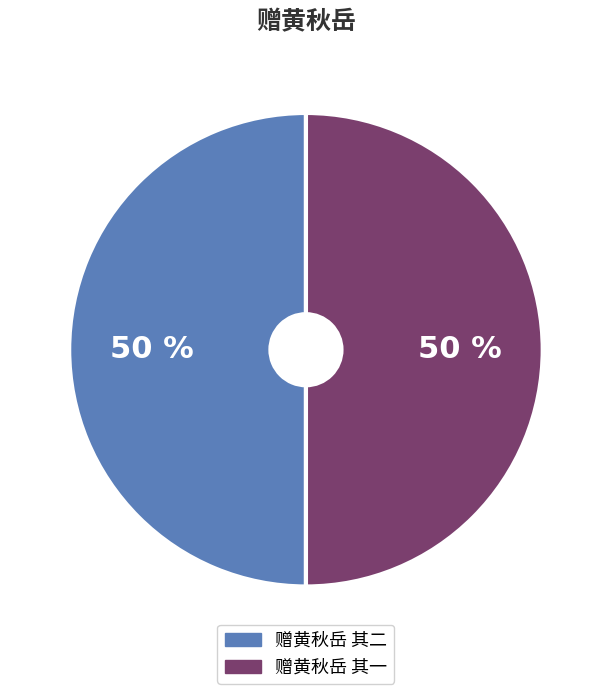

How many segments does this pie chart have?

2